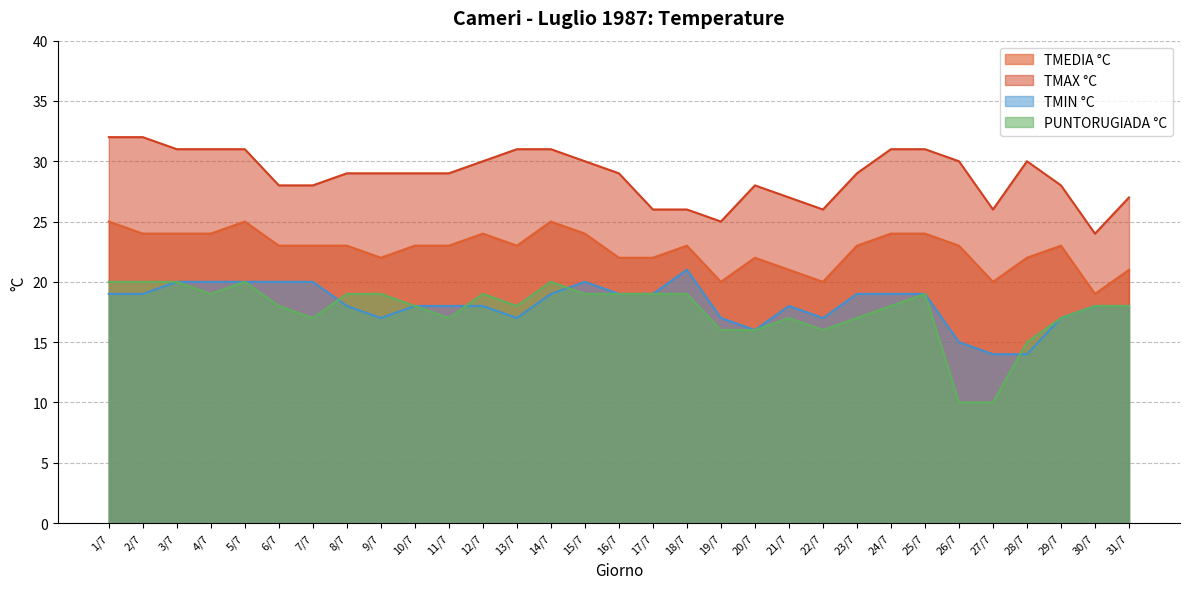

What is the smallest value displayed?

10